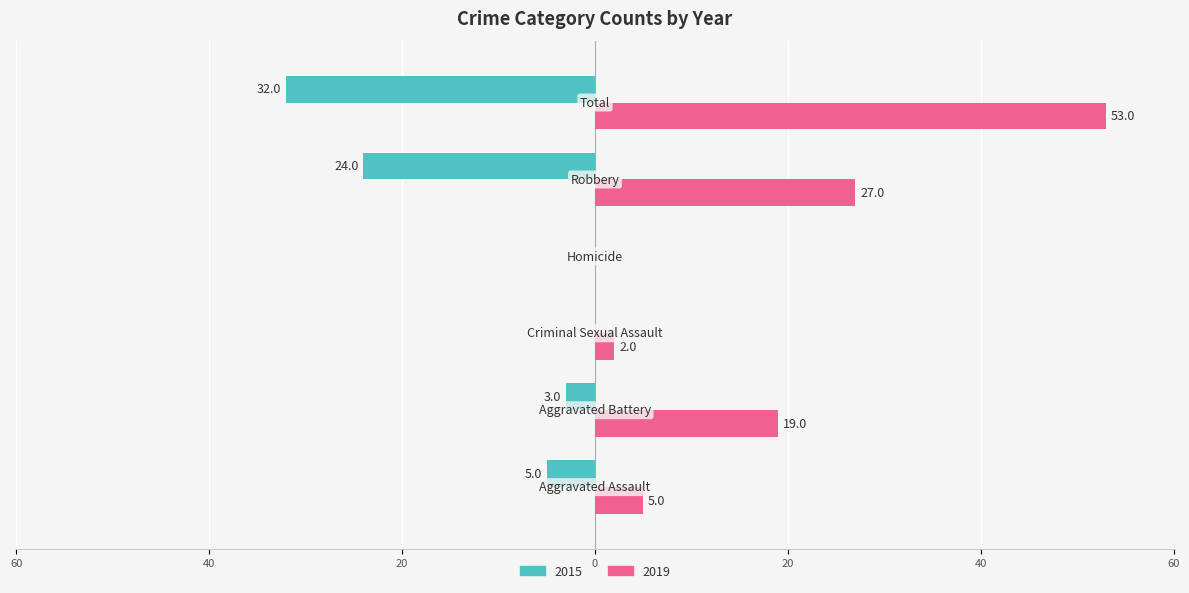

Which series has the largest total across all categories?

2019